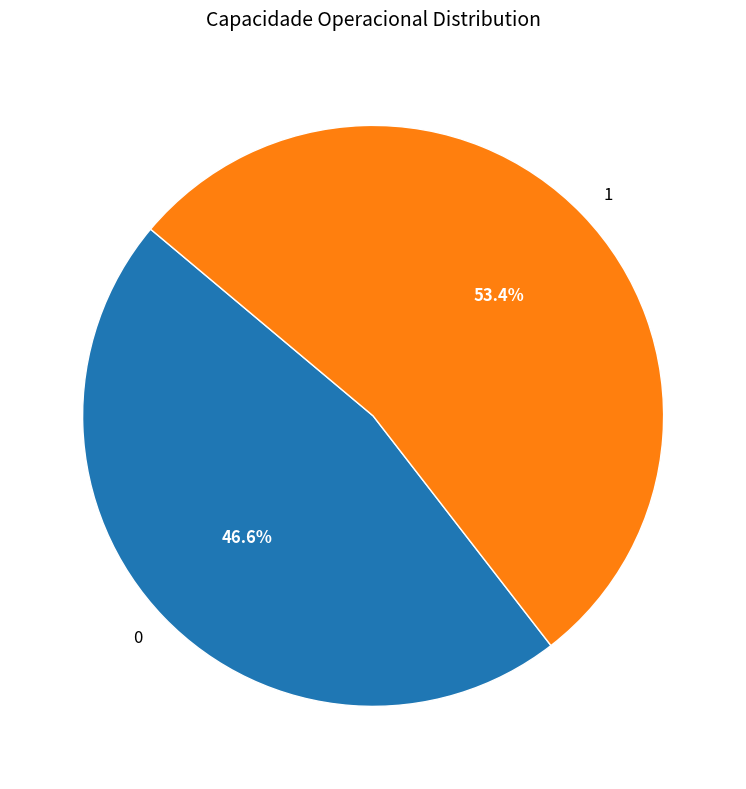

What percentage is the 0 slice, to the nearest percent?

47%